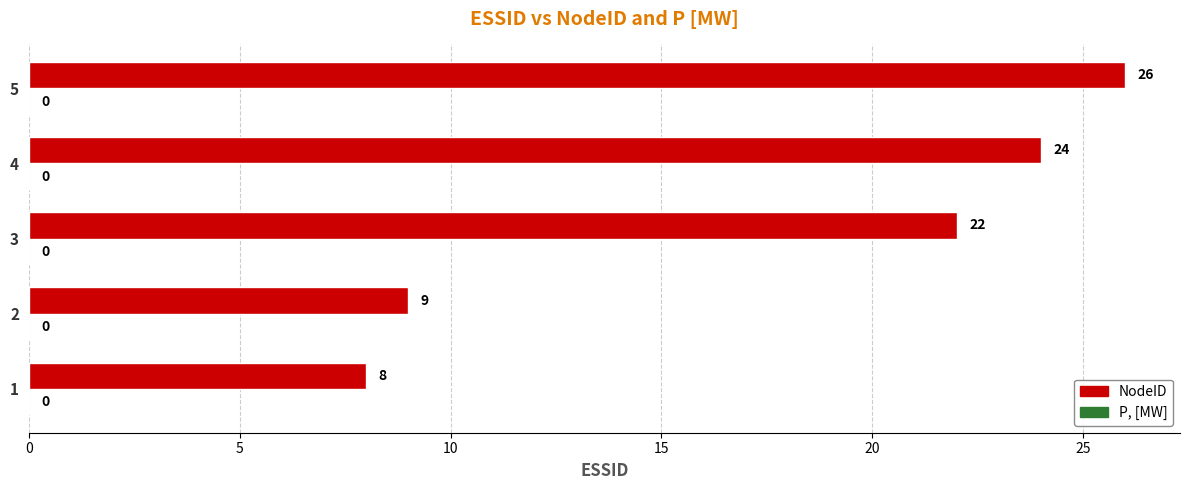

Approximately how many times larger is the value at 3 compared to 4?

0.9